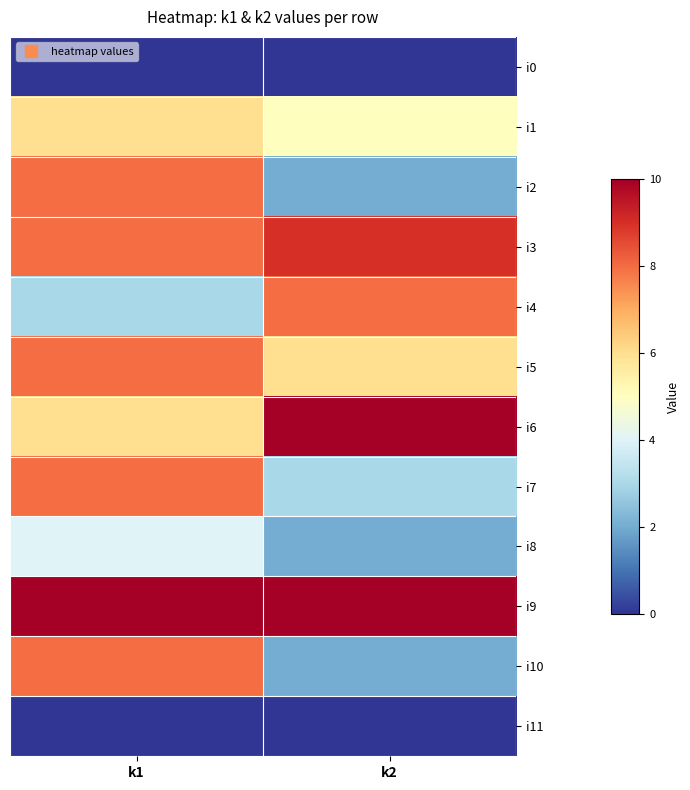

Reading right to left, extract all data points from this chart.

i0: k2=0	k1=0
i1: k2=5	k1=6
i2: k2=2	k1=8
i3: k2=9	k1=8
i4: k2=8	k1=3
i5: k2=6	k1=8
i6: k2=10	k1=6
i7: k2=3	k1=8
i8: k2=2	k1=4
i9: k2=10	k1=10
i10: k2=2	k1=8
i11: k2=0	k1=0